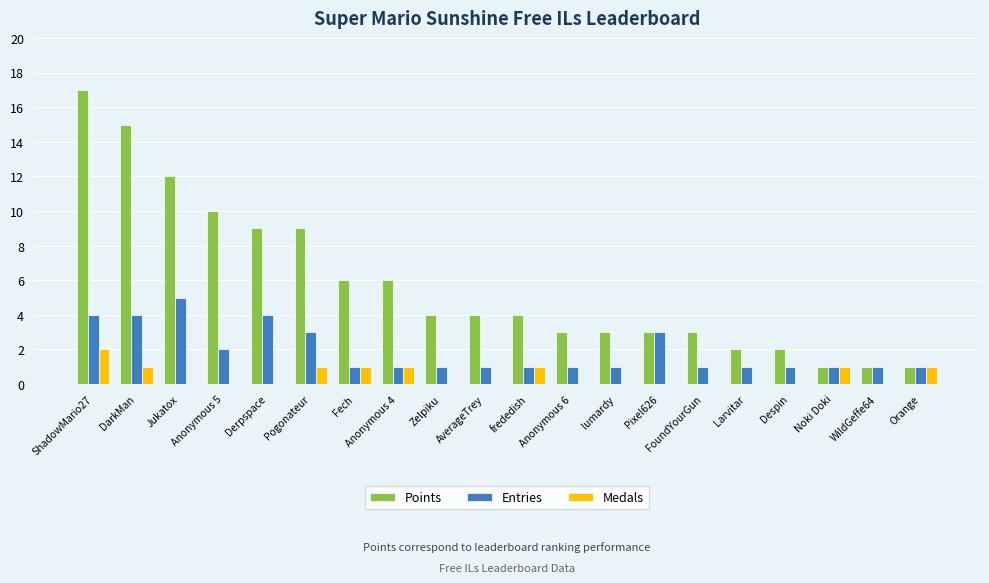

What are all the series names shown in the legend?

Points, Entries, Medals